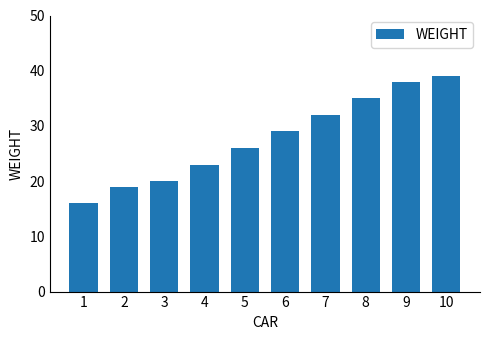

True or false: the data shows 55 at 10.

False